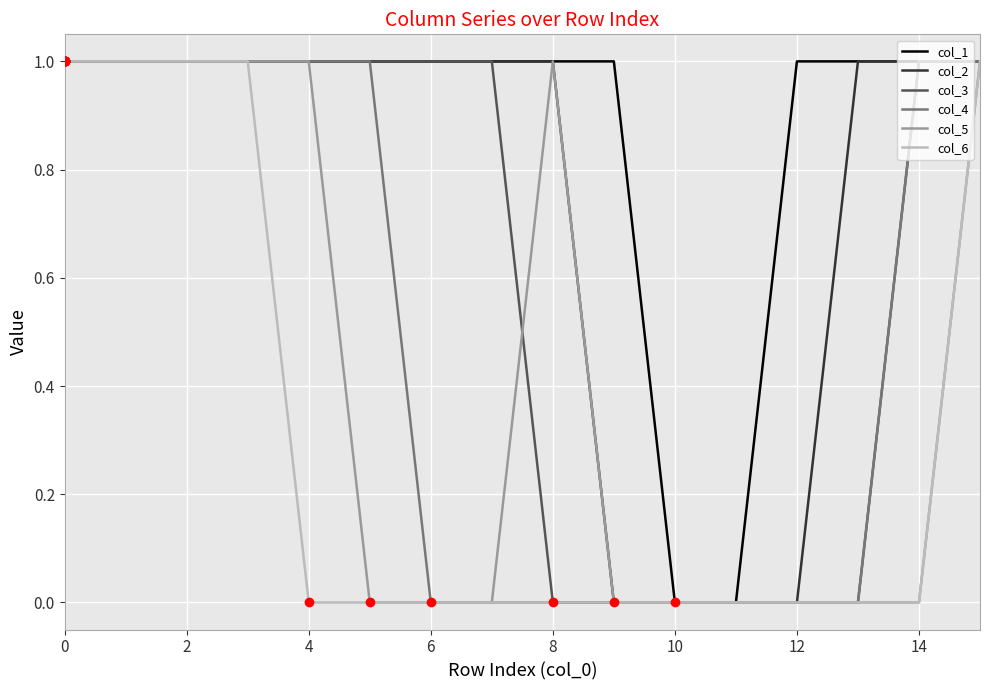

Which series has the largest total across all categories?

col_1